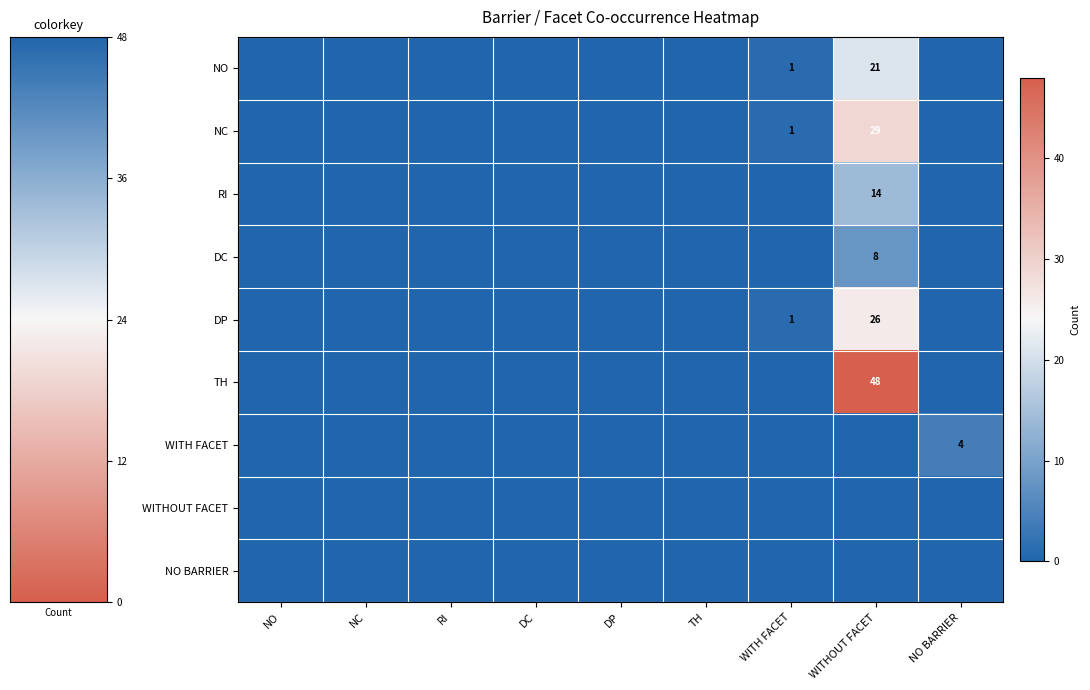

The value of WITH FACET at NO BARRIER is 4. True or false?

True